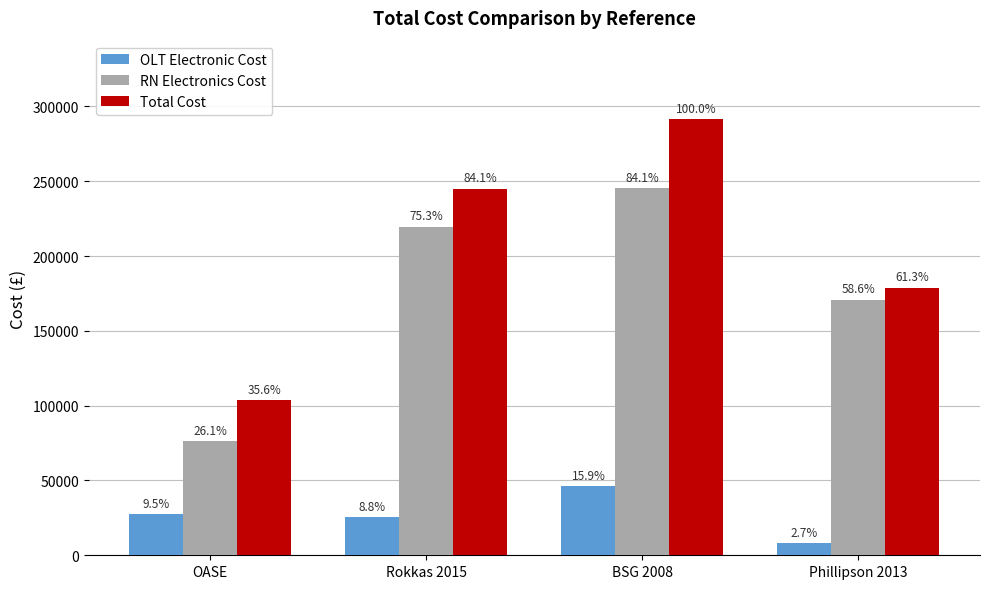

Rank the series by their average value, from lowest to highest.

OLT Electronic Cost, RN Electronics Cost, Total Cost